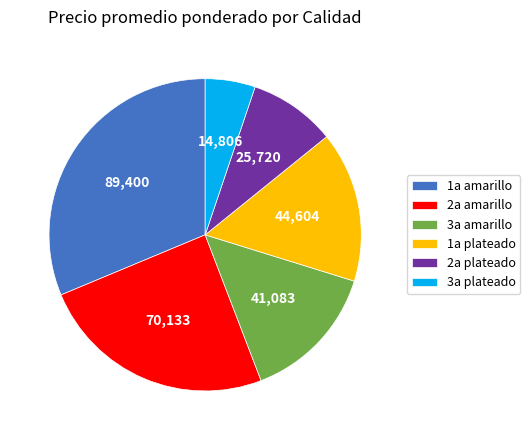

Approximately how many times larger is the value at 1a plateado compared to 1a amarillo?

0.5